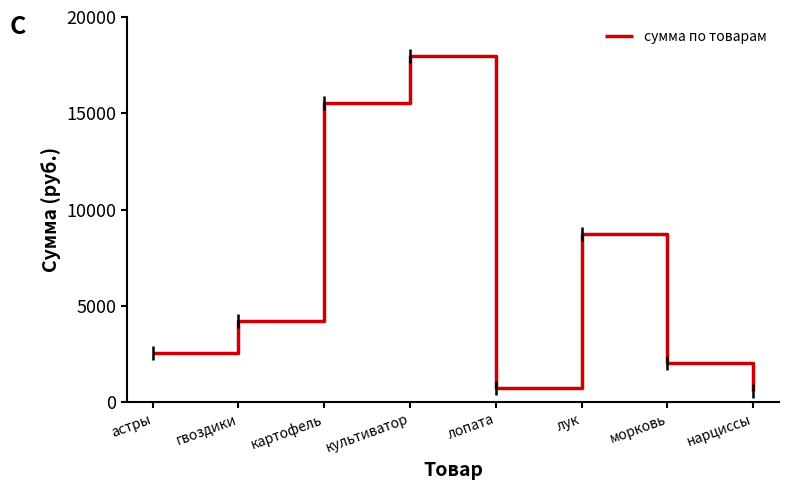

What value does the data have at картофель, to the nearest 10?

15520